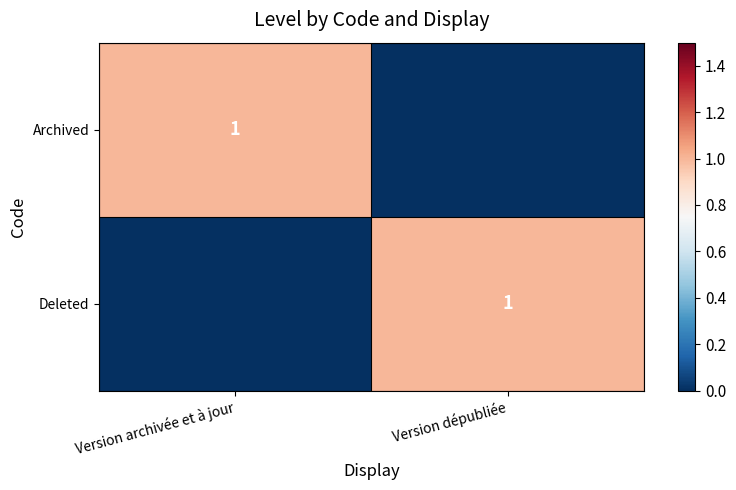

True or false: Archived has a value of 1 at Version archivée et à jour.

True